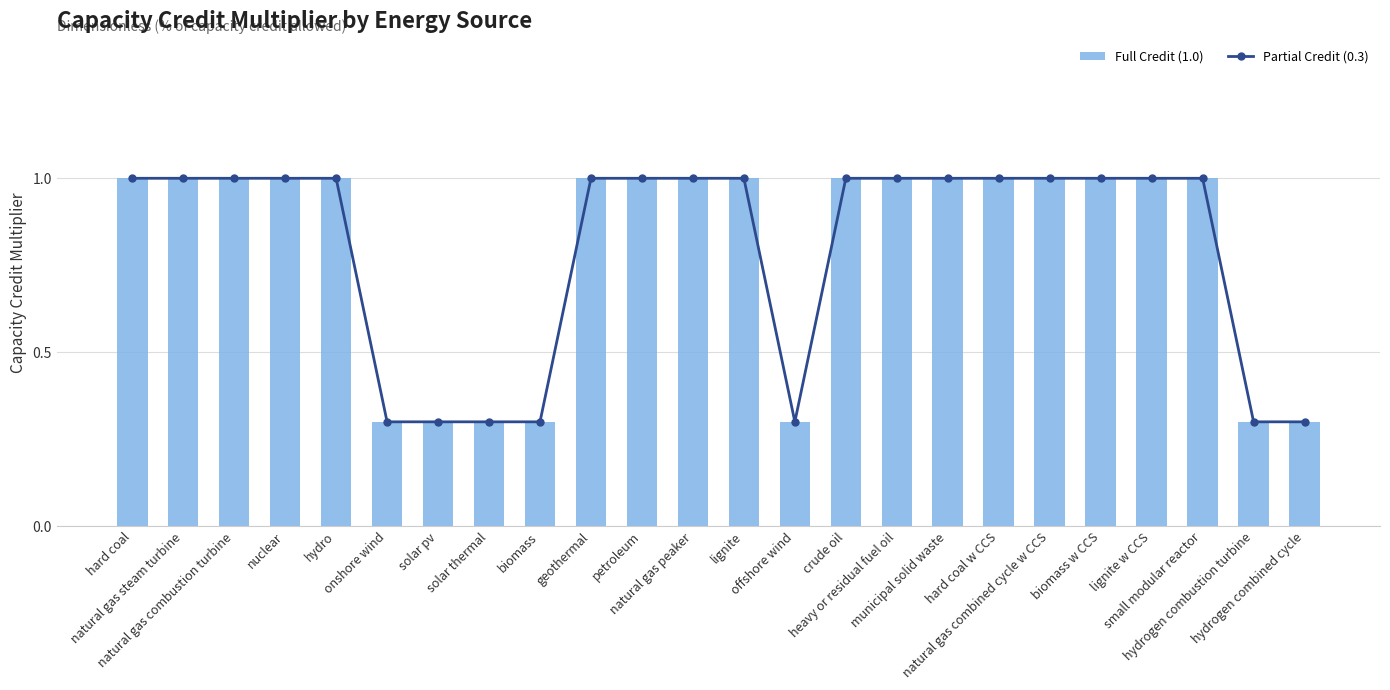

What is the label of the 9th bar from the right?

heavy or residual fuel oil